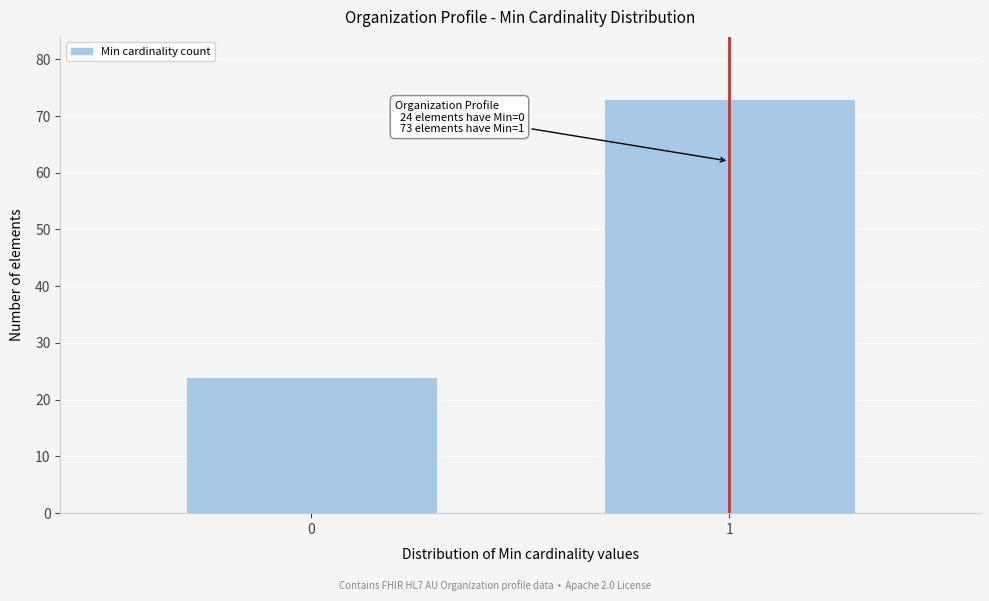

Reading left to right, extract all data points from this chart.

24	73